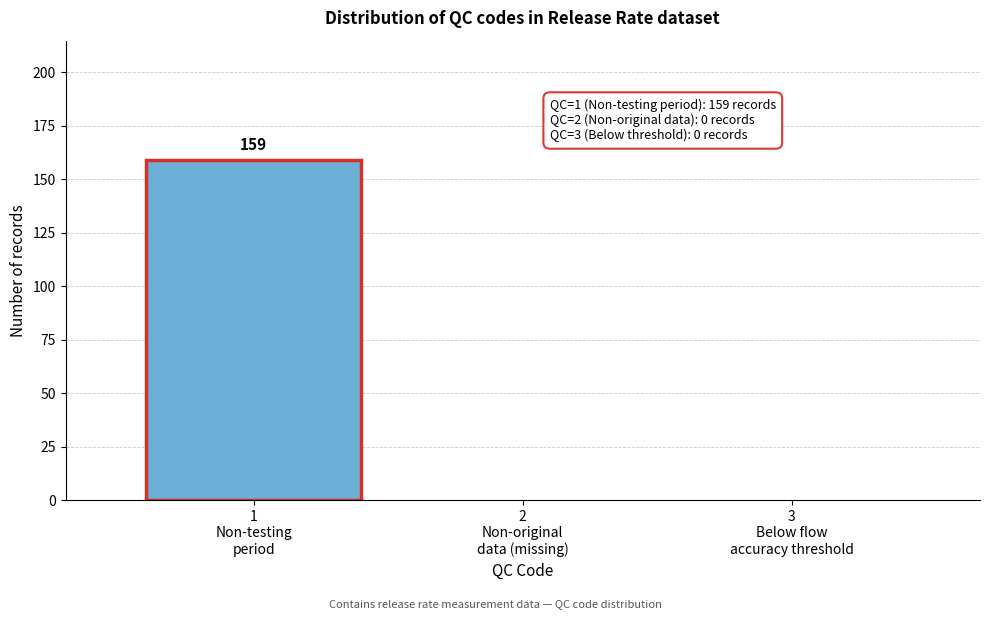

What is the maximum value shown in the chart?

159